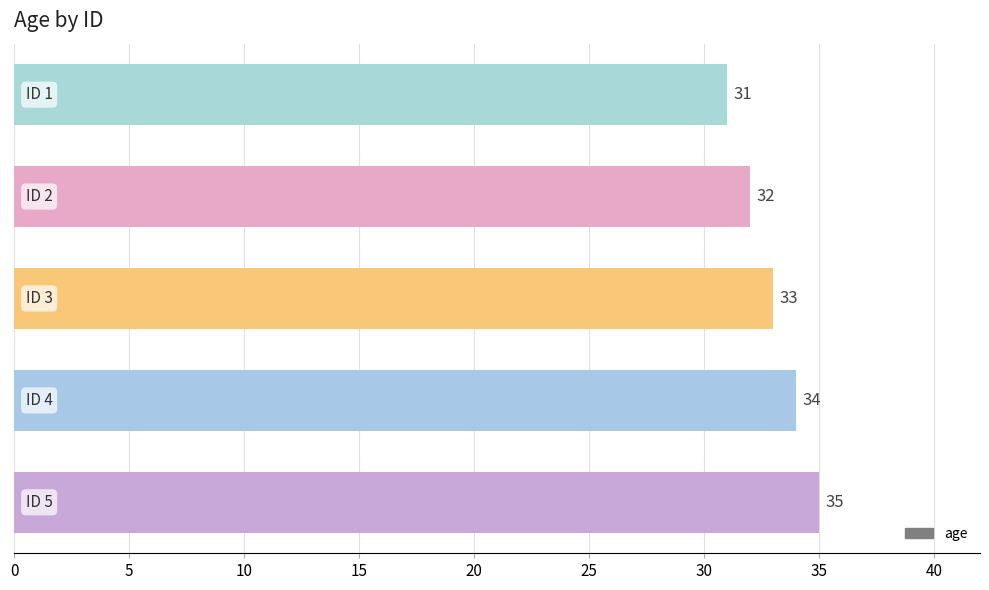

Reading top to bottom, list all the values displayed in this chart.

31	32	33	34	35